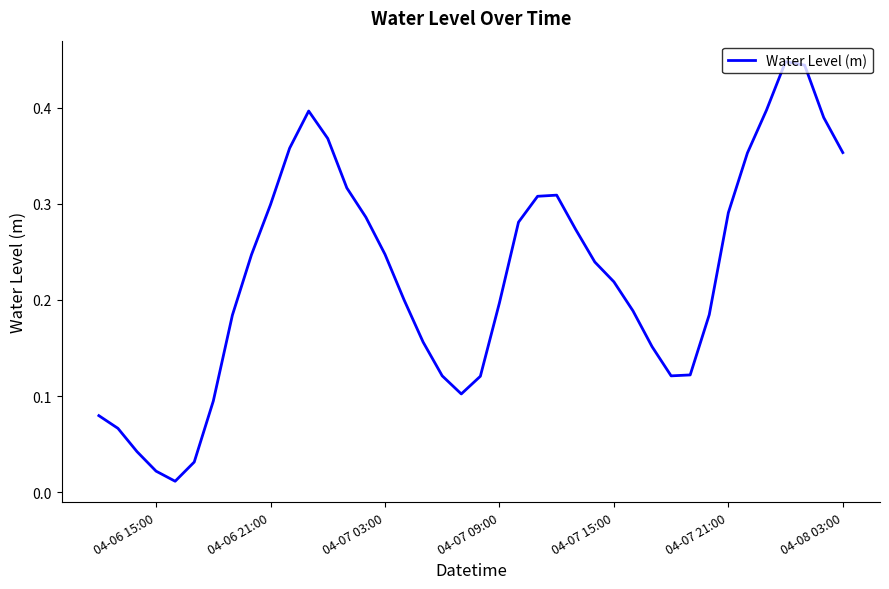

What is the value of the 18th point from the left?

0.2